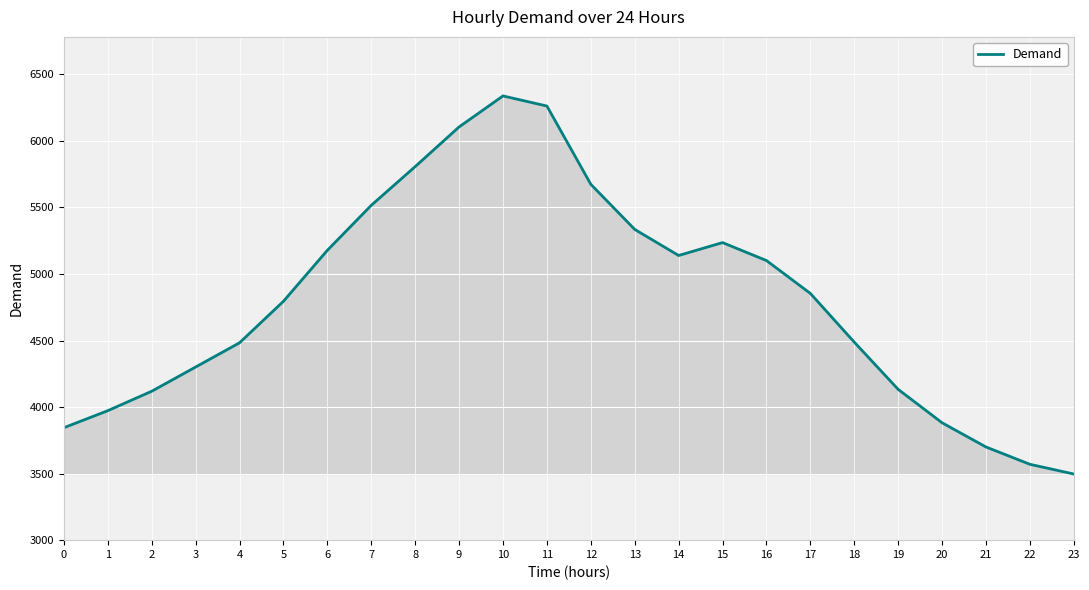

Where is the first local maximum?

10